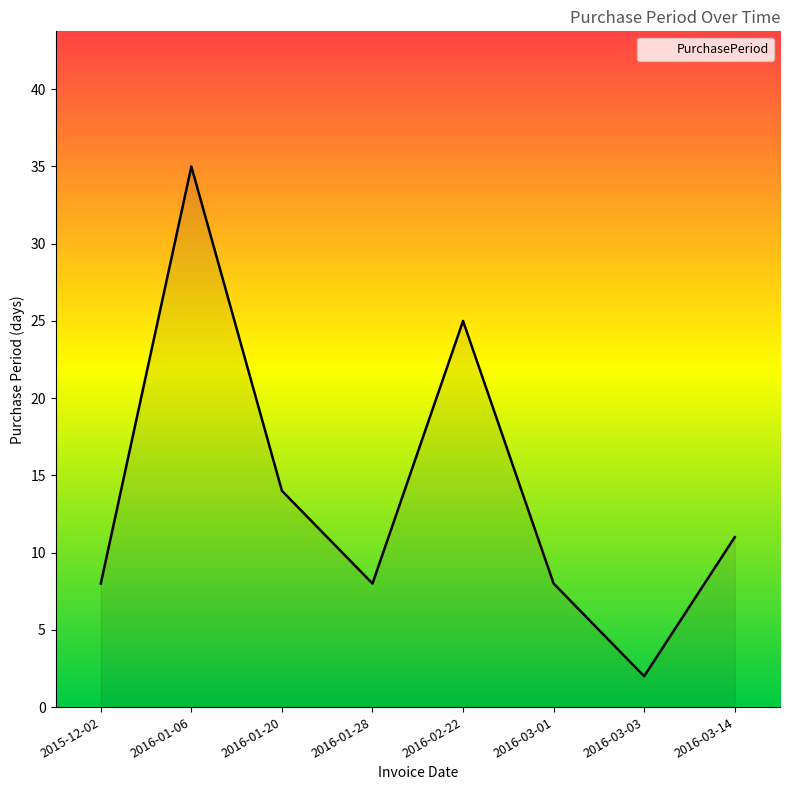

Approximately how many times larger is the value at 2016-03-14 compared to 2016-01-20?

0.8